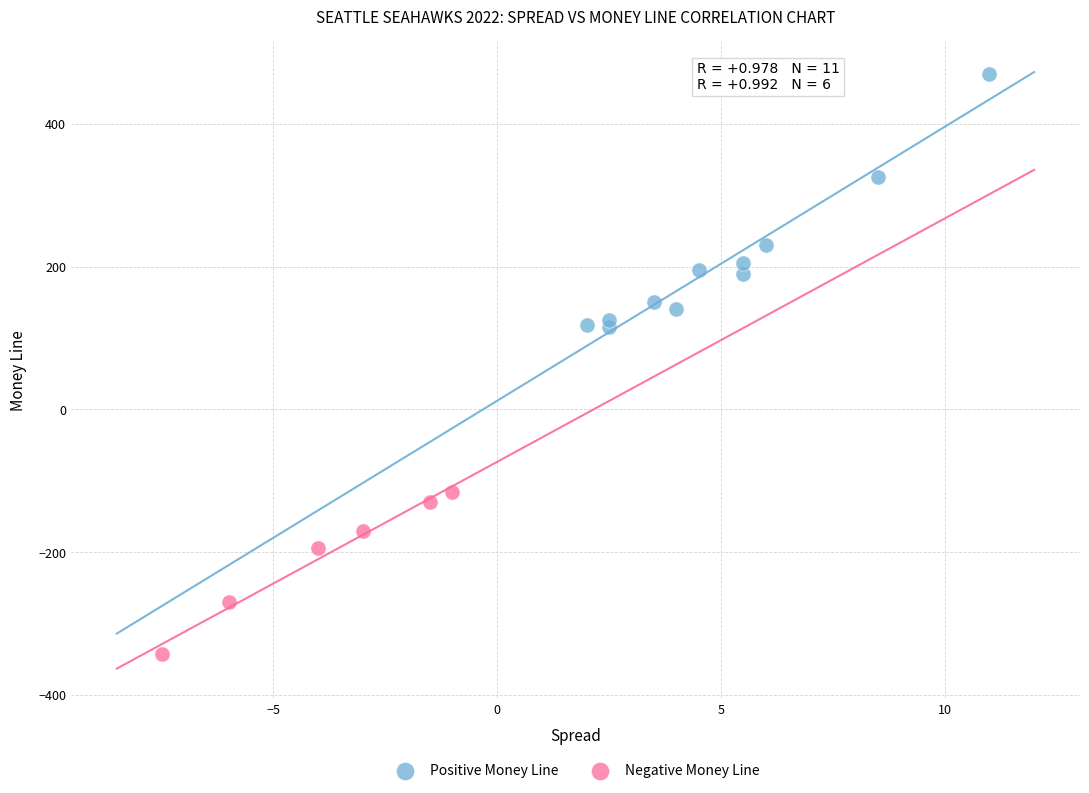

Which series contains the lowest Y value?

Negative Money Line